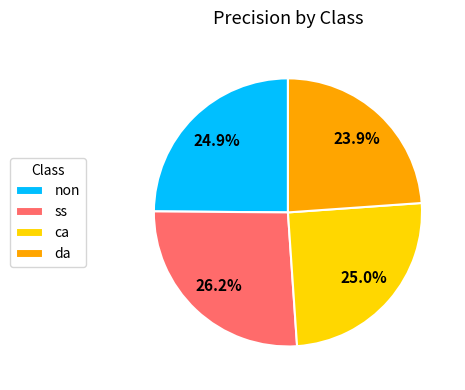

To the nearest percent, what is the combined percentage of ss and ca?

51%